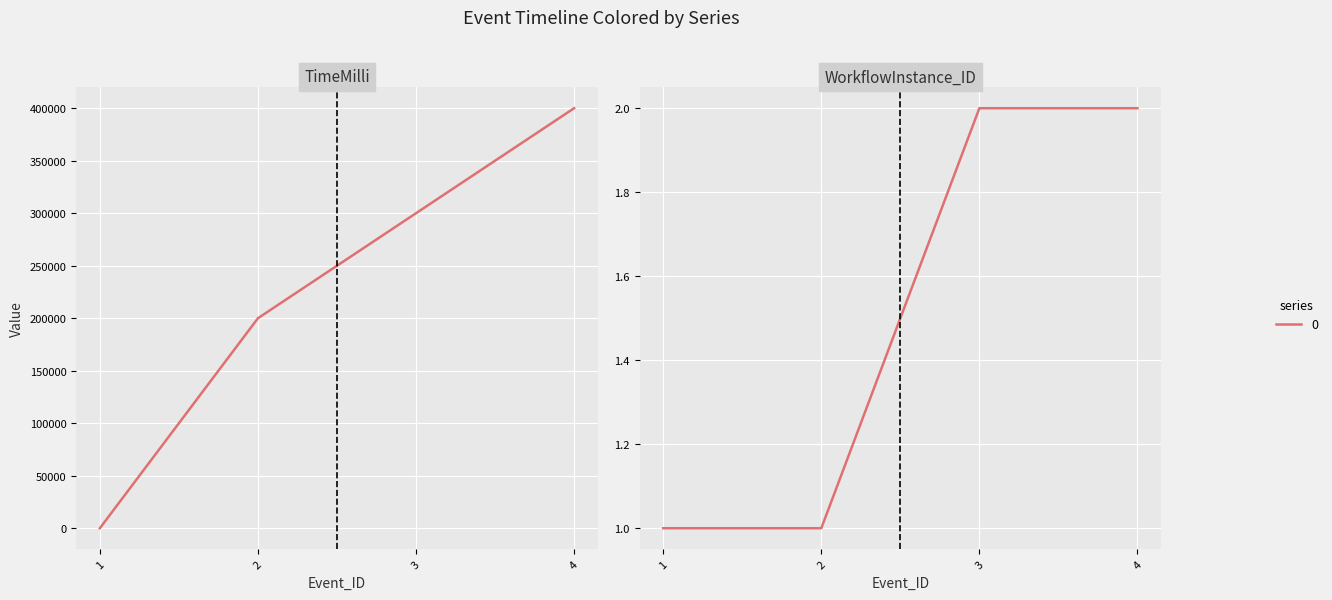

At 2, list the series in order from smallest to largest.

WorkflowInstance_ID, TimeMilli